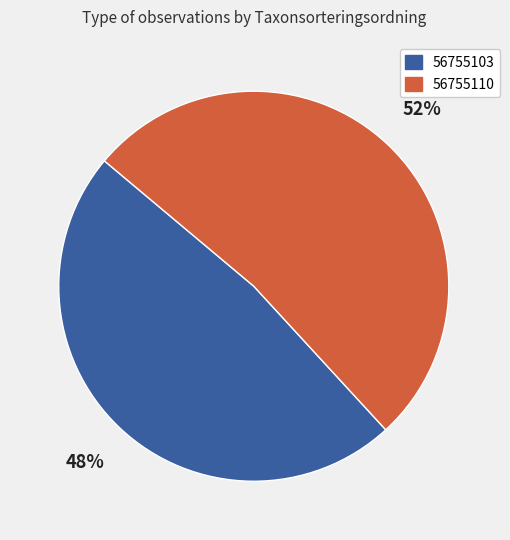

Which slice represents more than half of the pie?

56755110